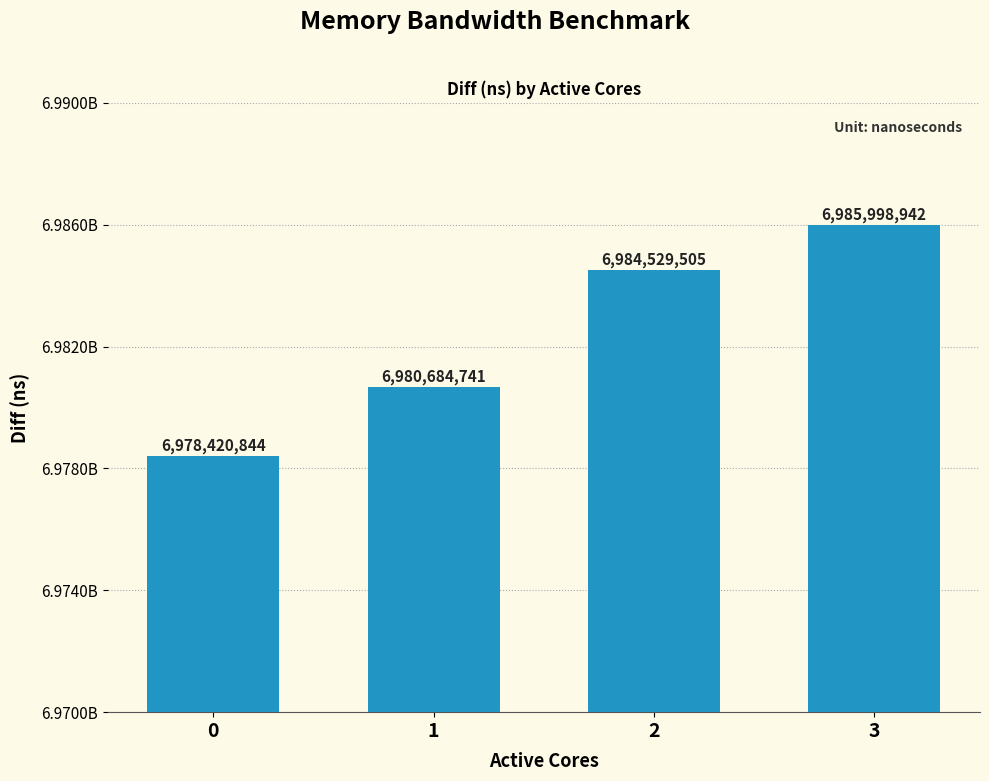

Reading left to right, transcribe all the data shown in this chart.

6978420844	6980684741	6984529505	6985998942